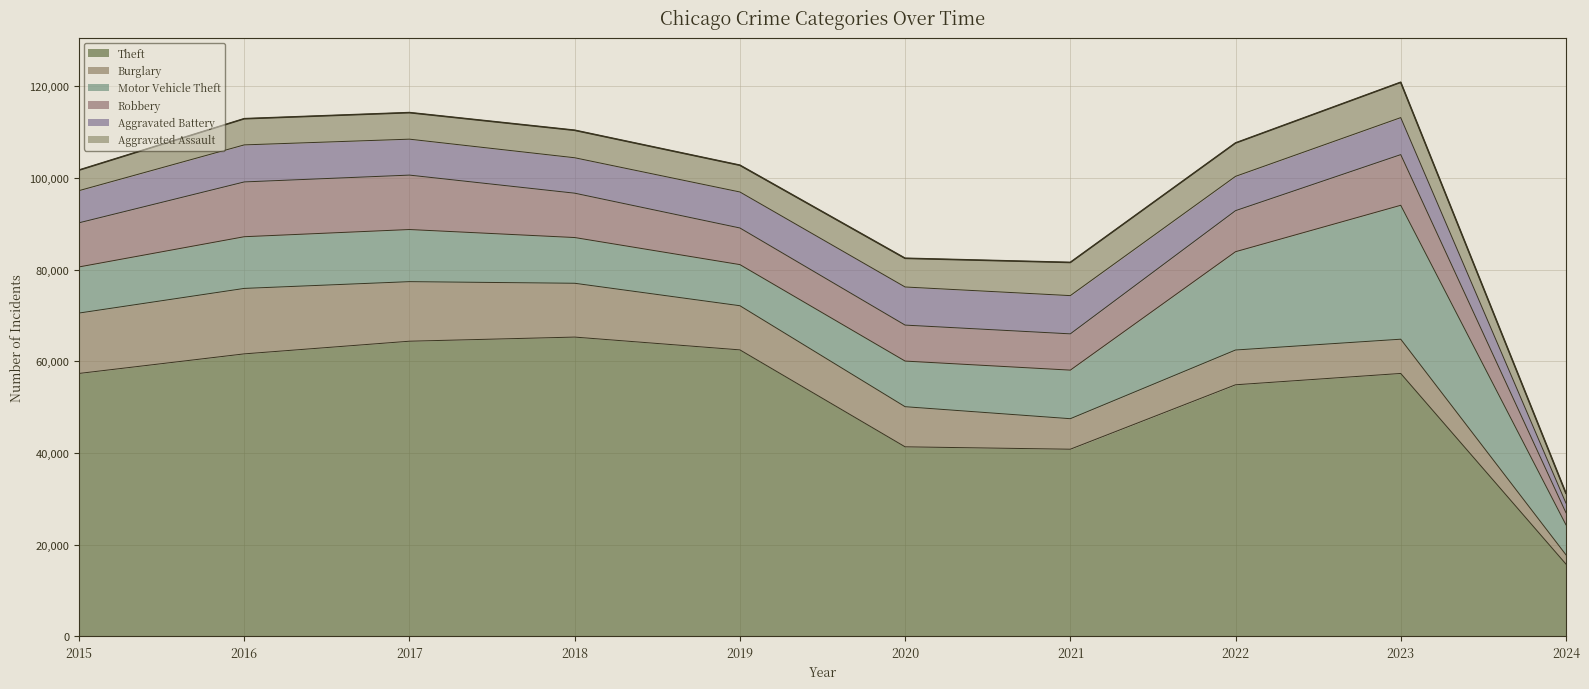

List the series in order of their peak value, highest first.

Theft, Motor Vehicle Theft, Burglary, Robbery, Aggravated Battery, Aggravated Assault